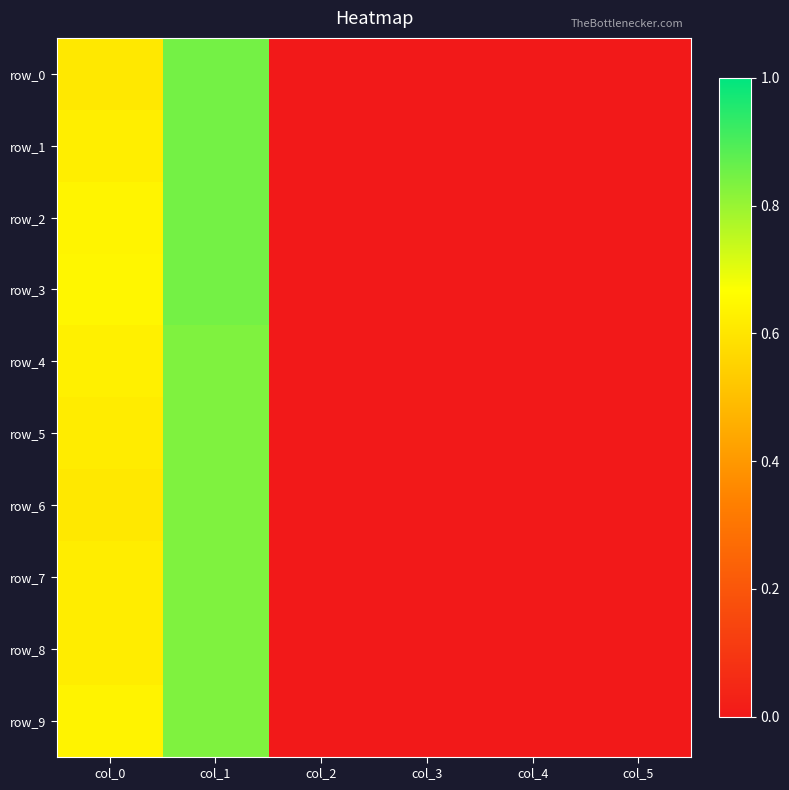

How many data points in row_3 are above 0?

2